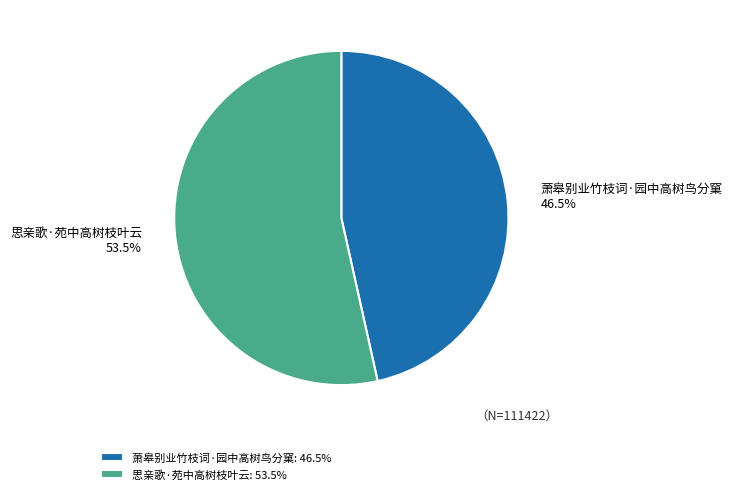

Do 萧皋别业竹枝词·园中高树鸟分窠 and 思亲歌·苑中高树枝叶云 together represent more than half of the pie?

Yes